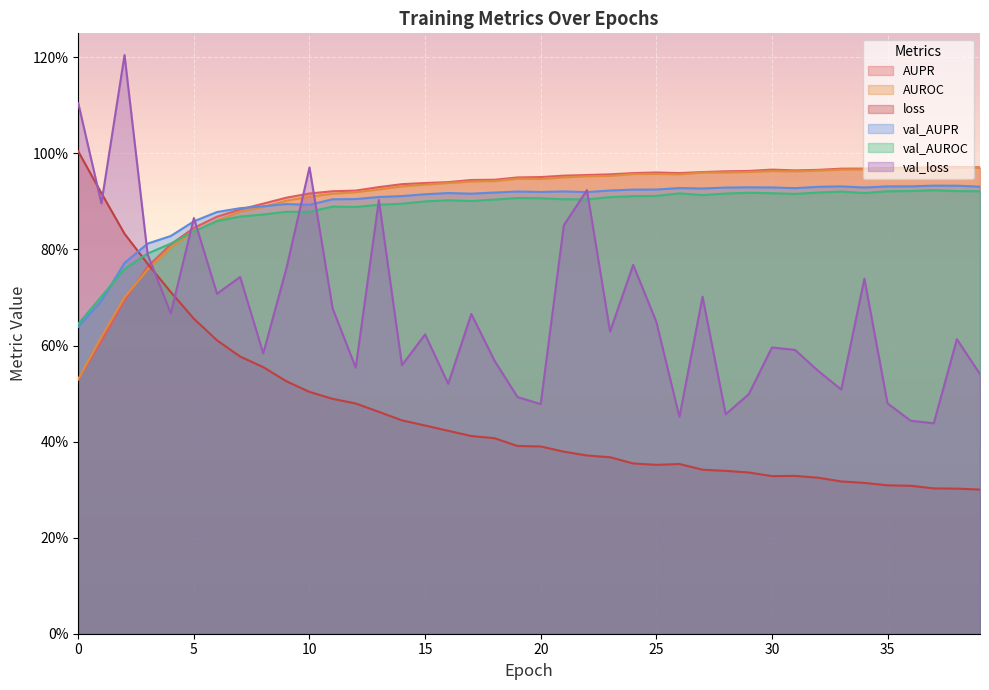

At which category is the sum across all series the highest?

10